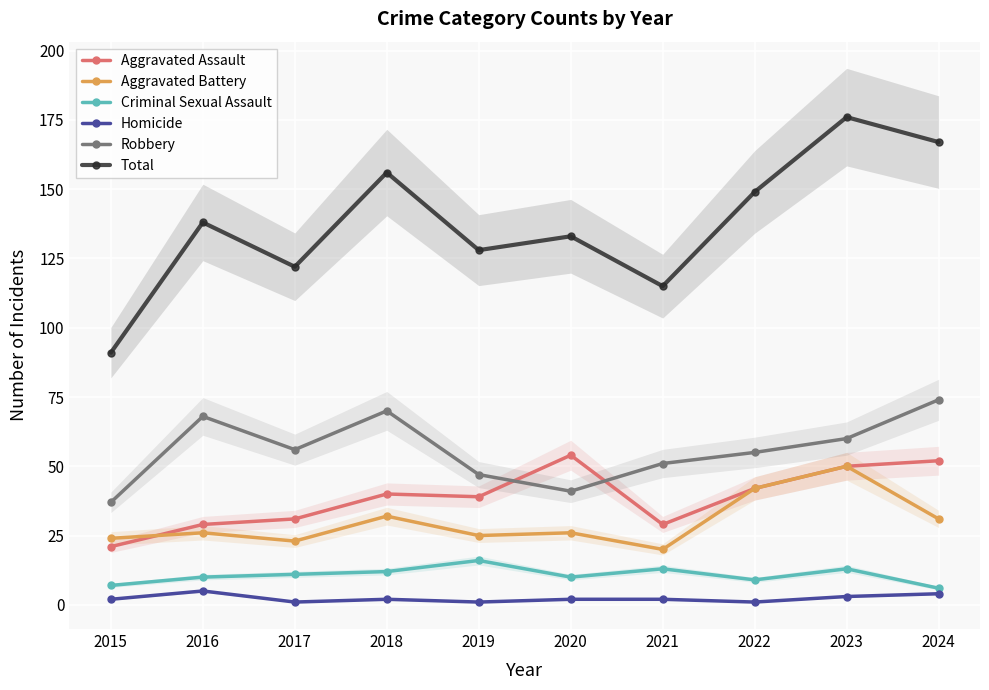

Is it true that Aggravated Assault equals 22 at 2023?

False